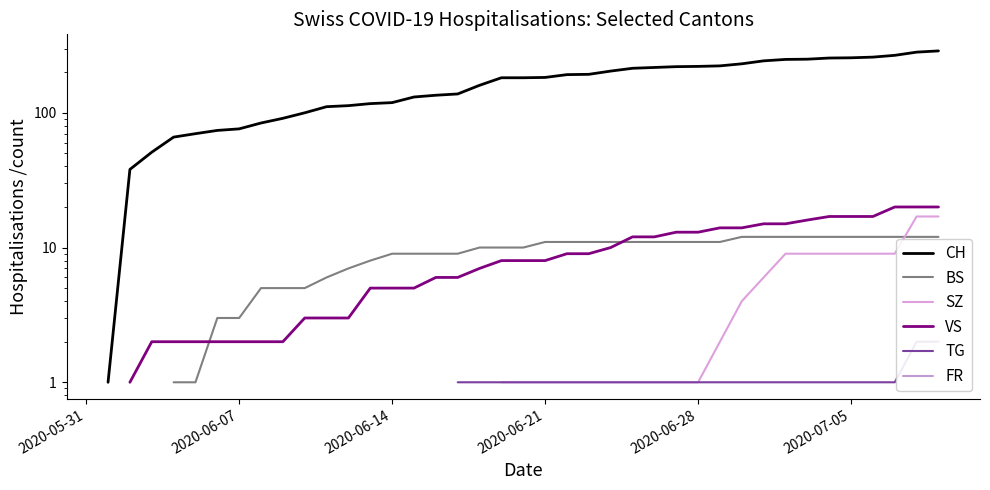

What is the difference between the highest and lowest values at 12?

110.0